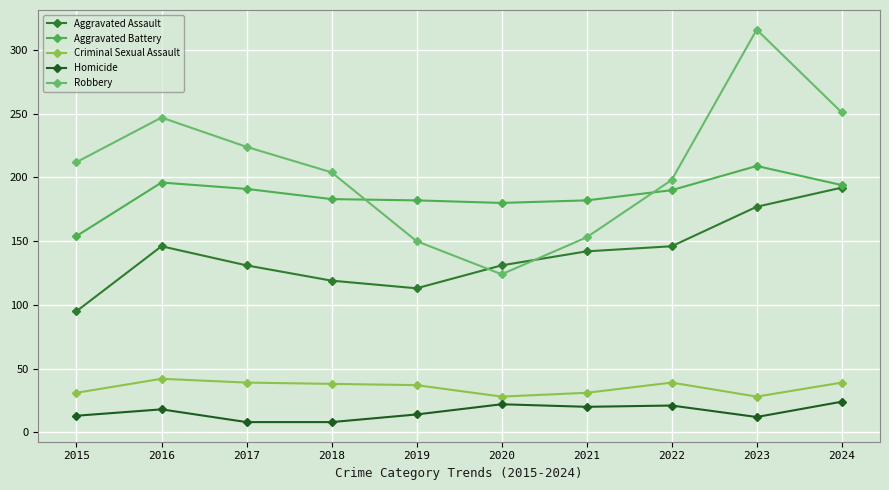

True or false: Criminal Sexual Assault and Homicide cross at least once.

False